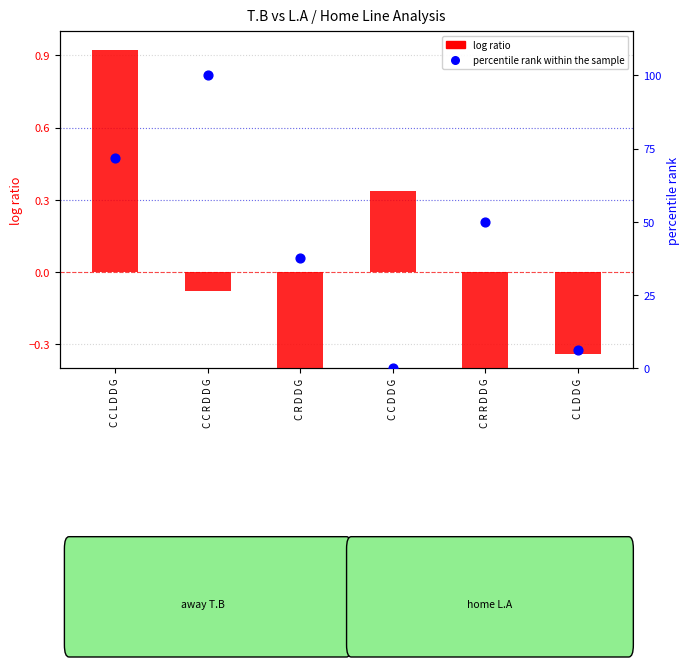

At which category is the sum across all series the highest?

C C R D D G